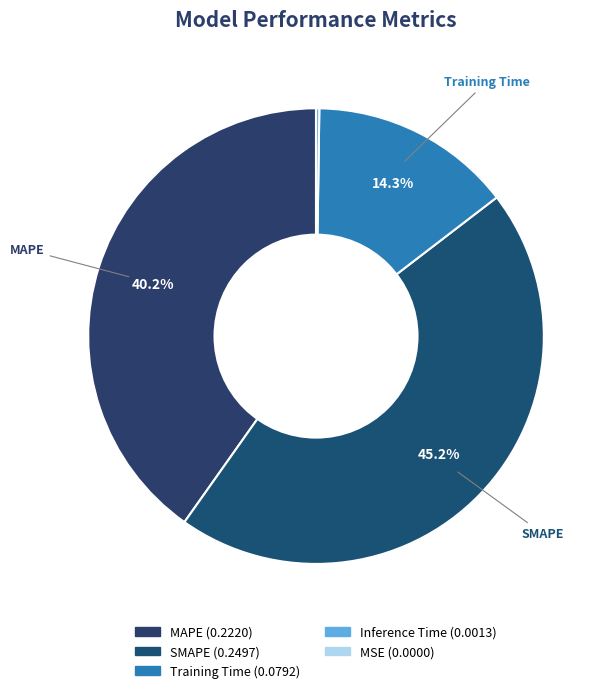

The SMAPE slice represents 53% of the pie. True or false?

False